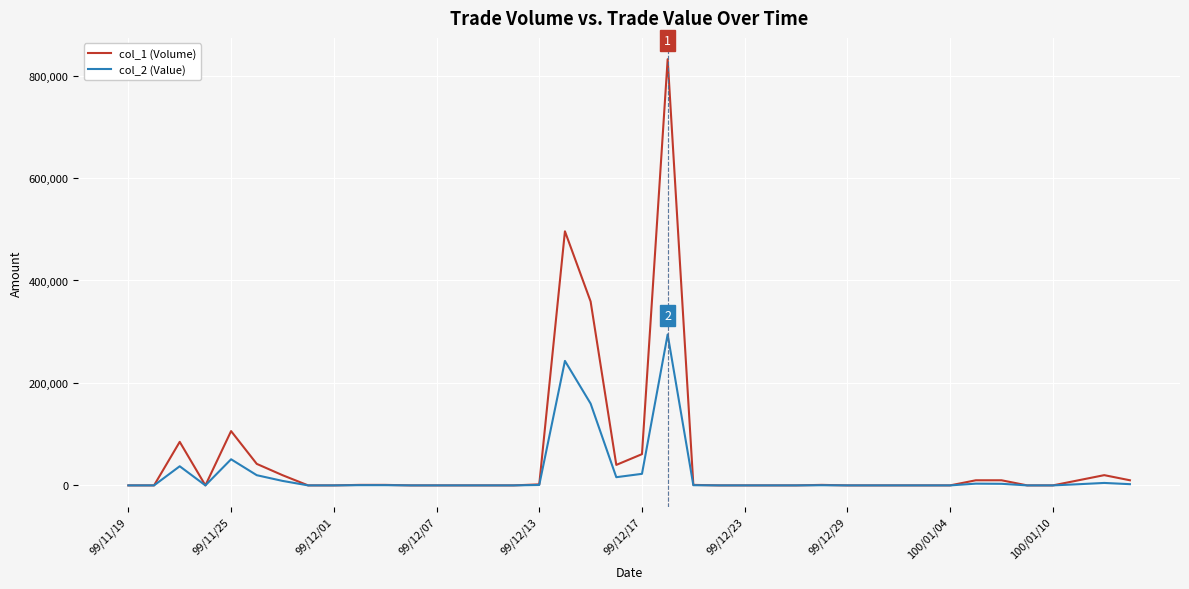

Which series has the largest range (max minus min)?

col_1 (Volume)